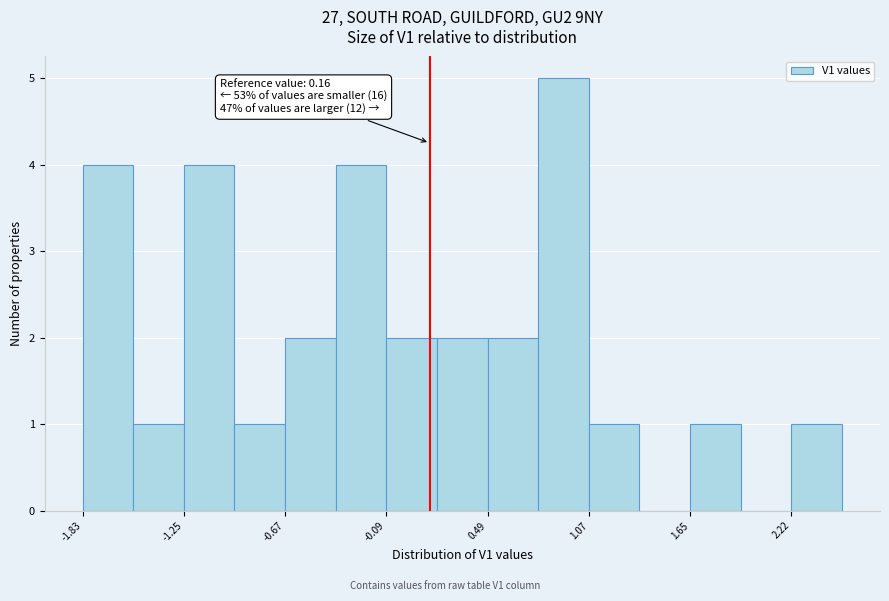

Read against the x-axis, roughly where is the centre of the tallest bar?

0.9